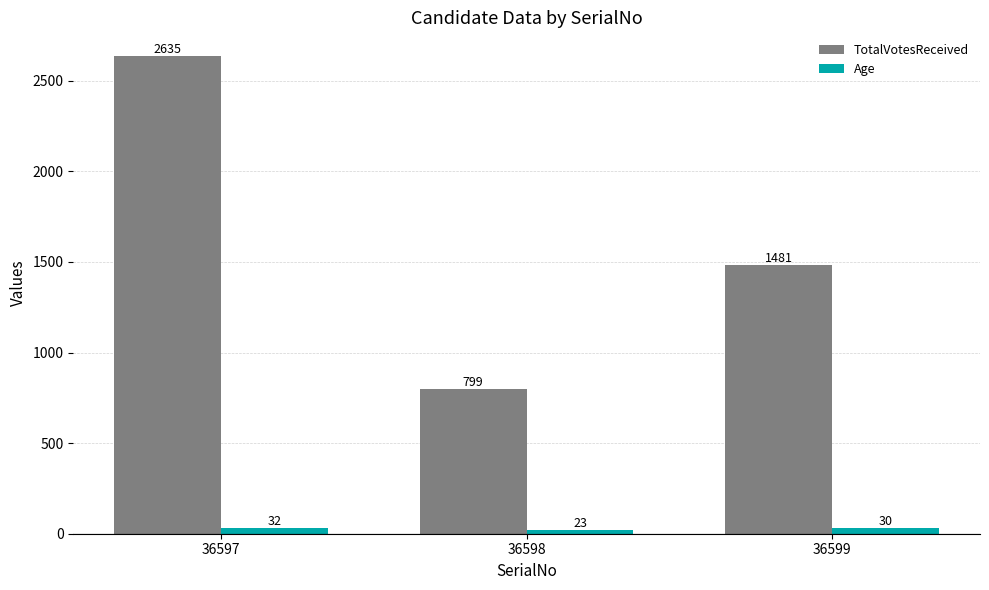

Are the bars horizontal?

No